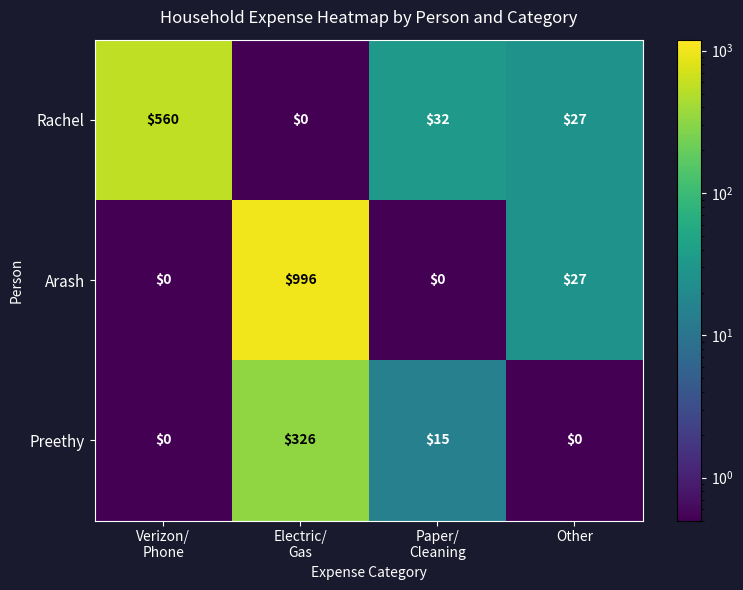

What is the average value of the Arash series?

256